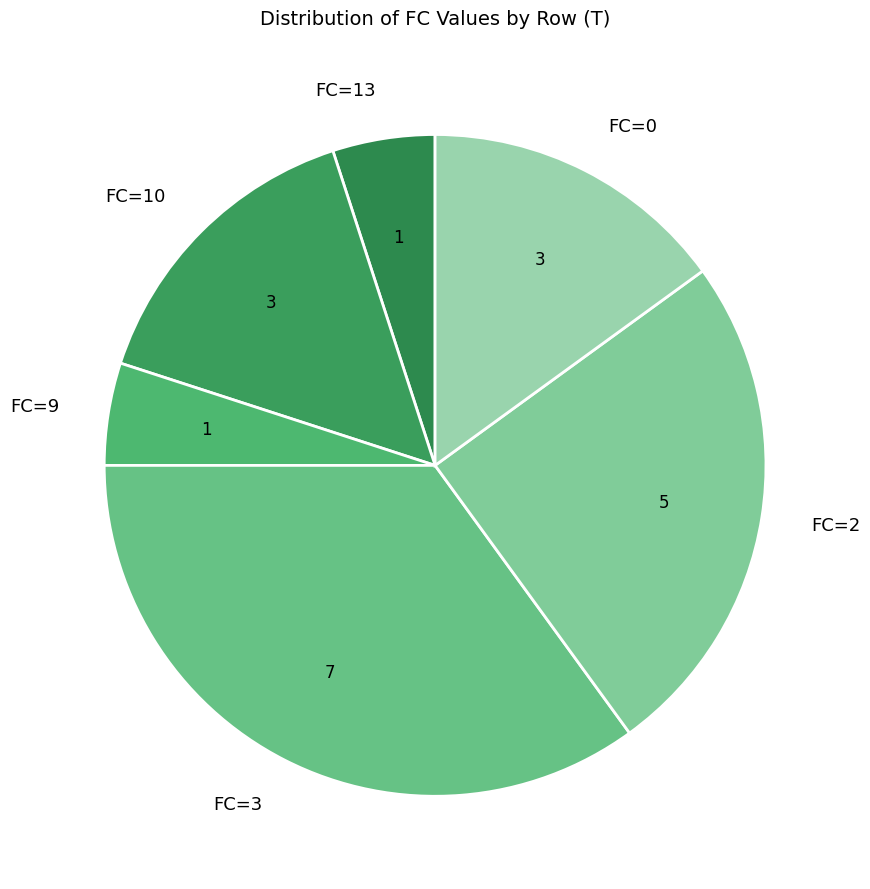

Approximately how many times larger is the value at FC=3 compared to FC=13?

7.0